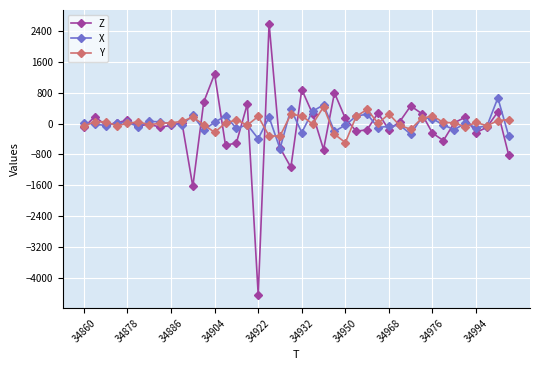

What is the maximum value shown in the chart?

2588